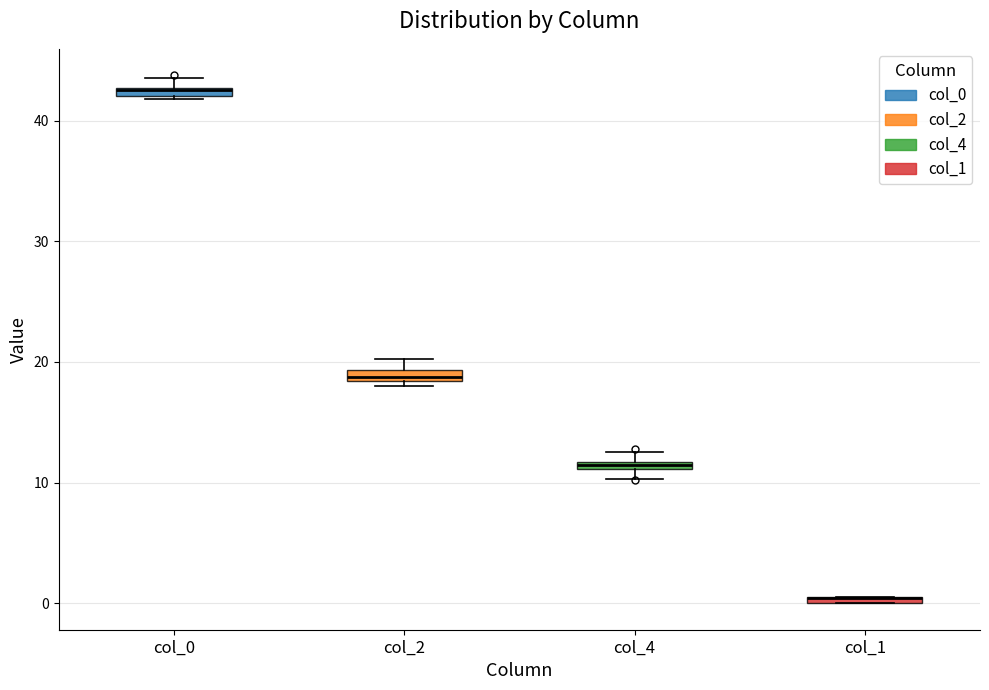

Where is the upper edge of the box for col_1 on the y-axis? The values are not printed on the chart, so give them approximately, as read against the axis.

1